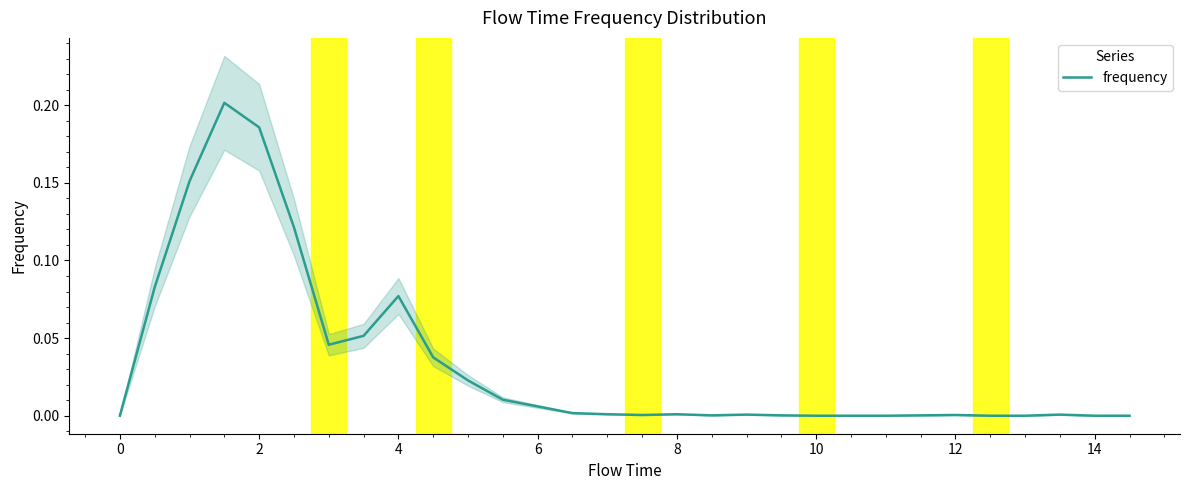

The frequency series shows -0.1 at 10. True or false?

False